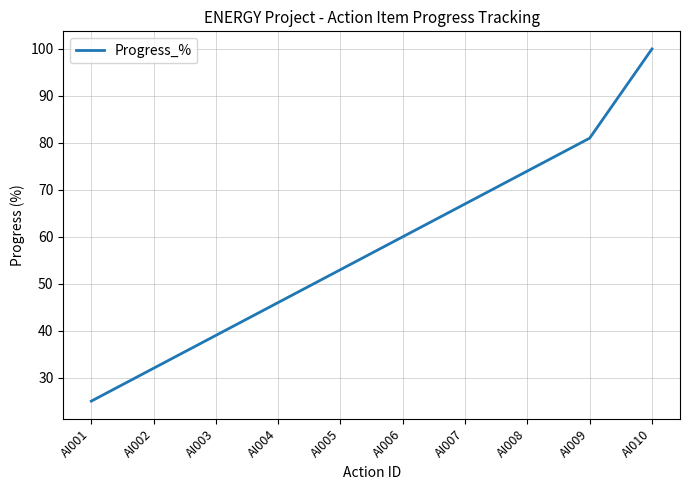

Reading left to right, list all the values displayed in this chart.

25	32	39	46	53	60	67	74	81	100